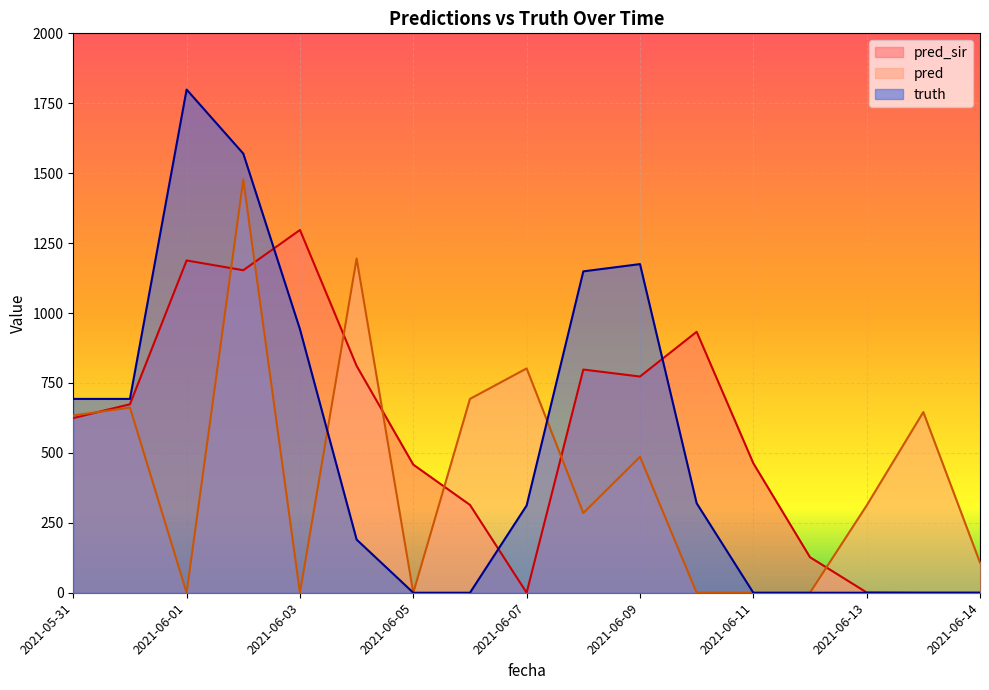

Count the truth values in the range 0 to 942.

13